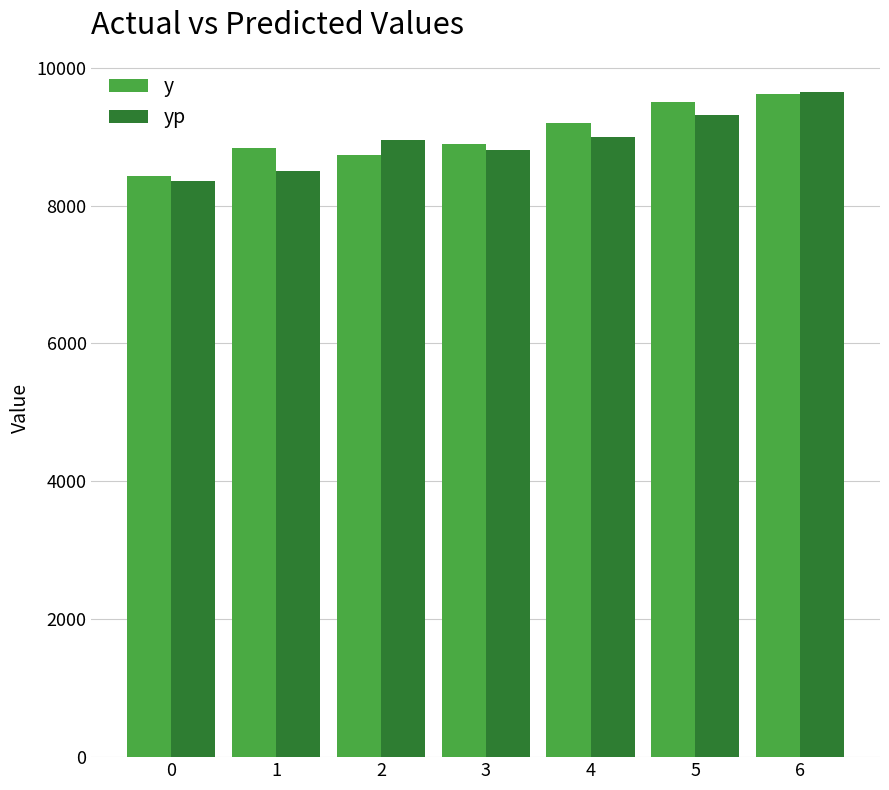

Which series changed the most between 5 and 6?

yp